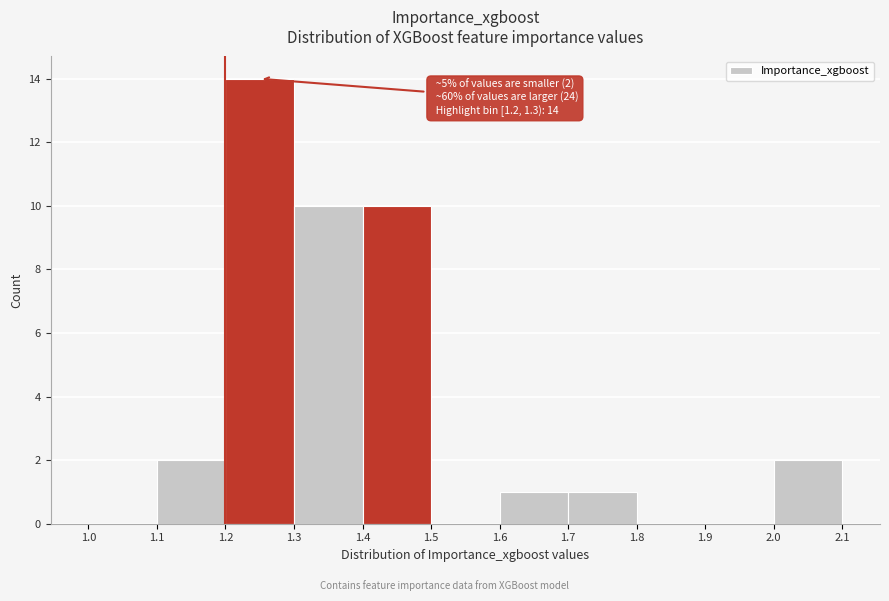

Which range on the x-axis has the tallest bar?

1.2 to 1.3